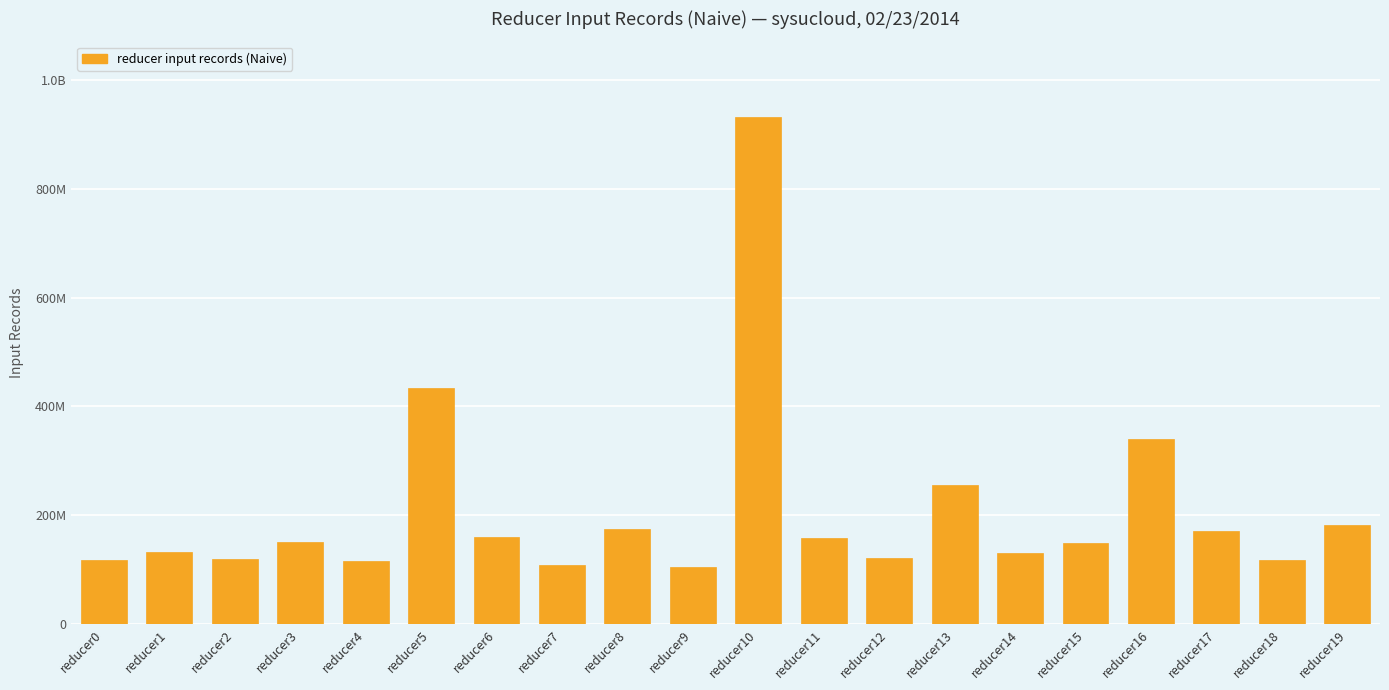

At which label is the value closest to 518132449?

reducer5